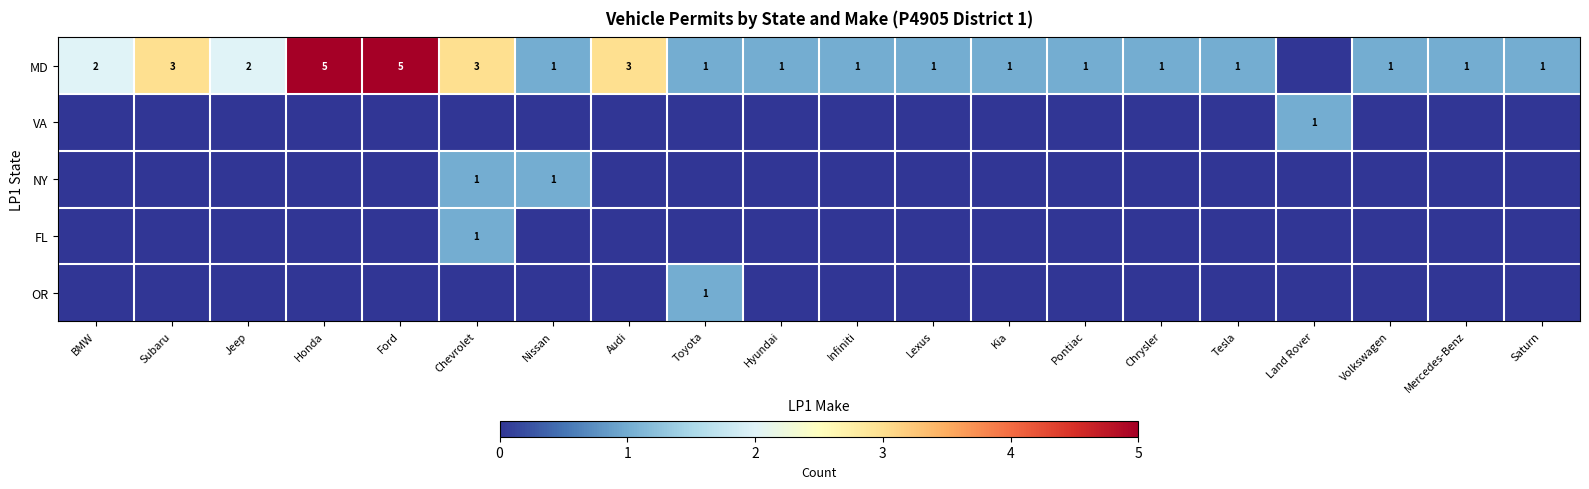

What is the maximum value for FL?

1